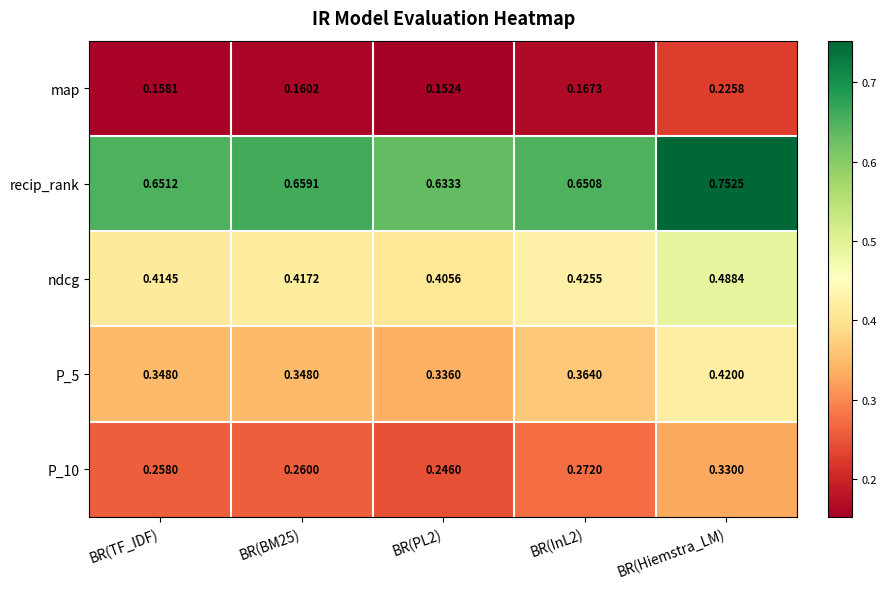

At how many categories does at least one series exceed 0?

5